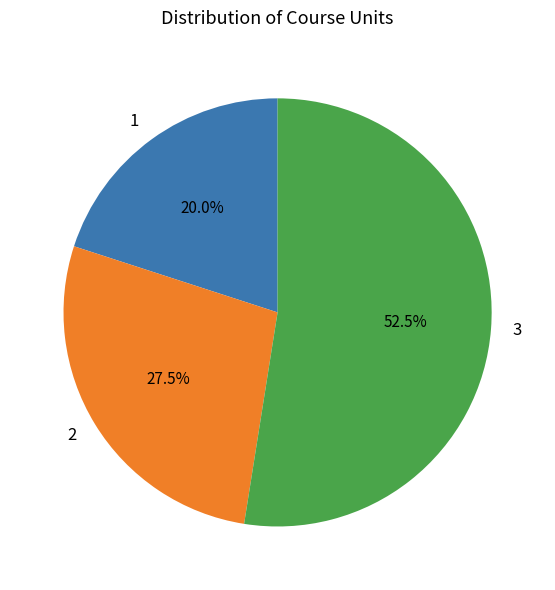

Rank the categories by value from lowest to highest.

1, 2, 3